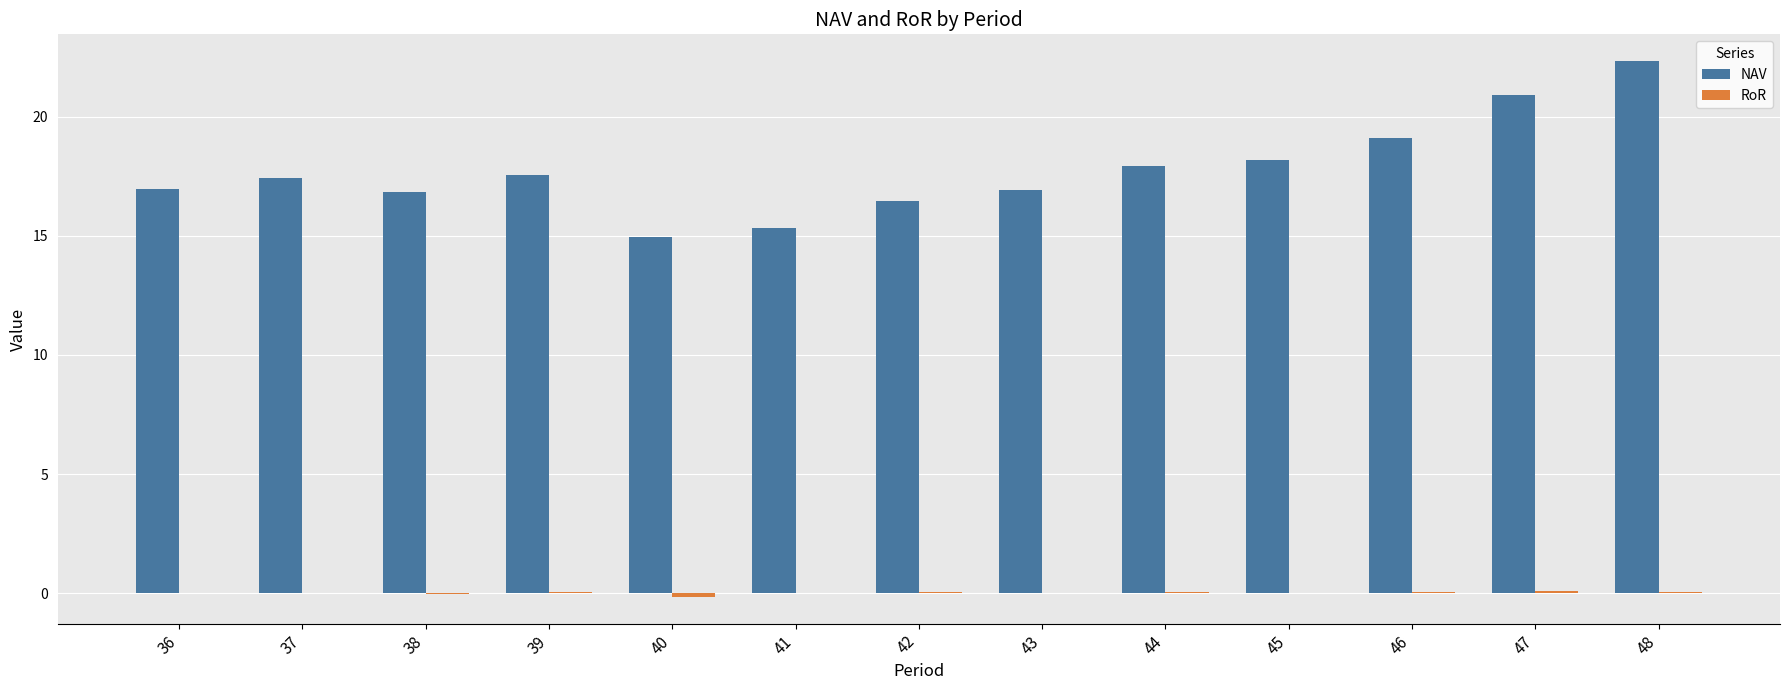

Which category has the highest value in the NAV series?

48